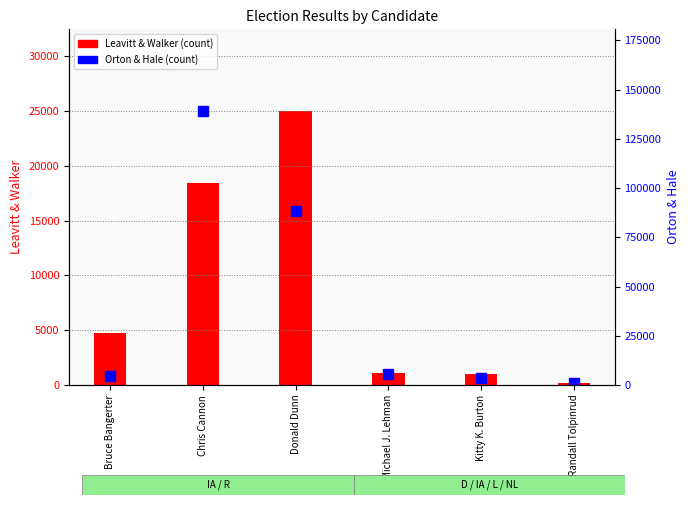

Does the chart contain stacked bars?

No